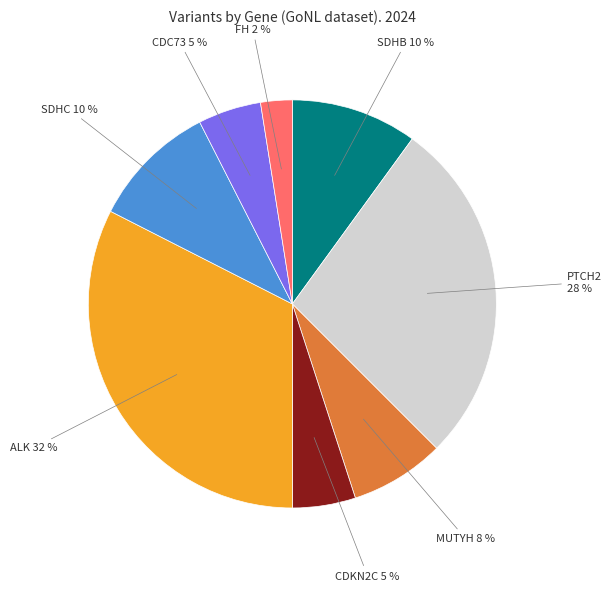

To the nearest percent, what is the average slice percentage?

12%